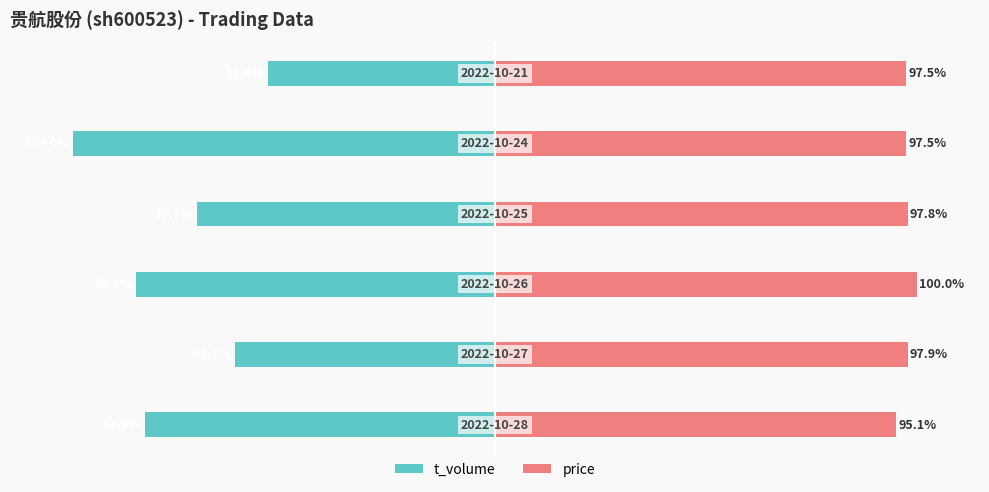

How many groups of bars are there?

6